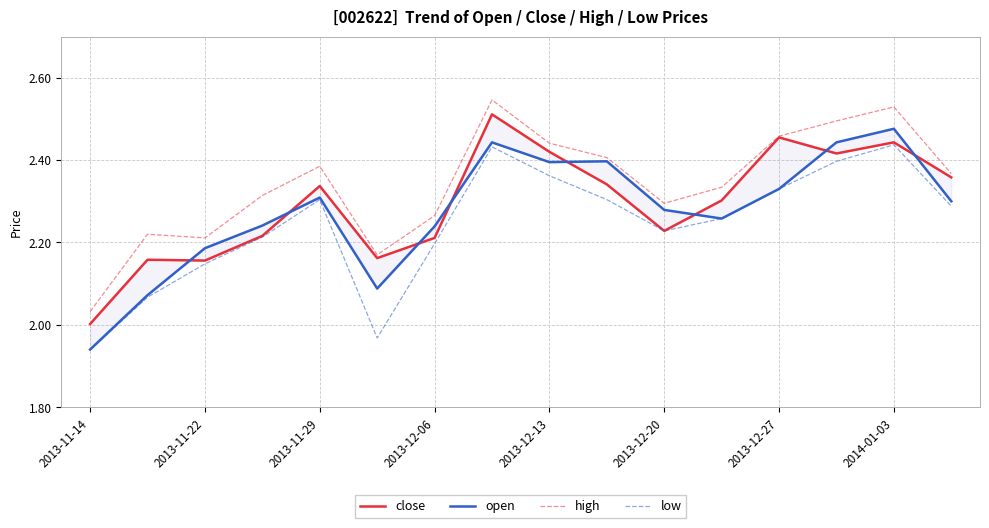

At which label is high closest to 2?

2013-11-14